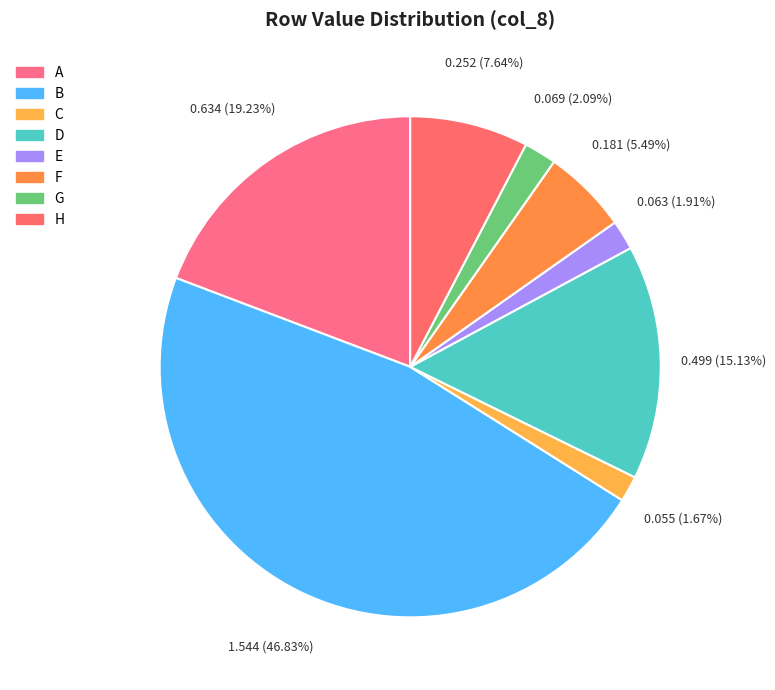

To the nearest percent, what is the difference between the F and B slice percentages?

41%